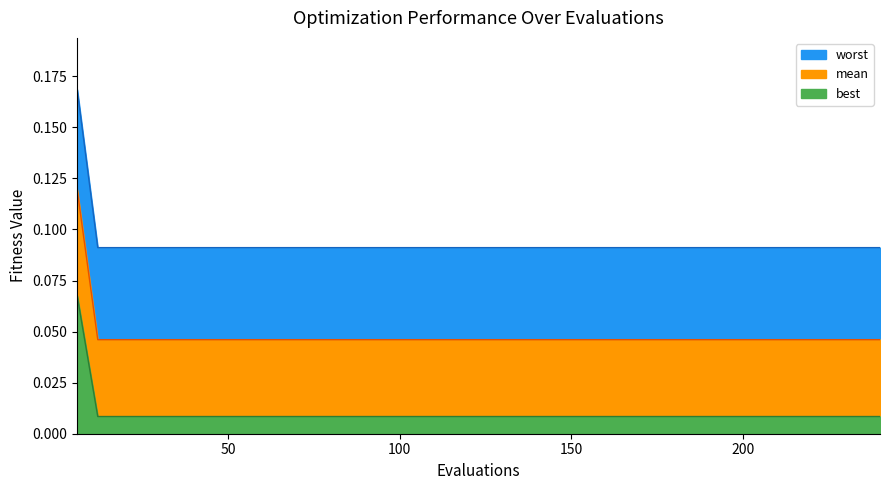

Reading right to left, extract all data points from this chart.

mean: 0.1	0.1	0.1	0.1	0.1	0.1	0.1	0.1	0.1	0.1	0.1	0.1	0.1	0.1	0.1	0.1	0.1	0.1	0.1	0.1	0.1	0.1	0.1	0.1	0.1	0.1	0.1	0.1	0.1	0.1	0.1	0.1	0.1	0.1	0.1	0.1	0.1	0.1	0.1	0.2
best: 0.0	0.0	0.0	0.0	0.0	0.0	0.0	0.0	0.0	0.0	0.0	0.0	0.0	0.0	0.0	0.0	0.0	0.0	0.0	0.0	0.0	0.0	0.0	0.0	0.0	0.0	0.0	0.0	0.0	0.0	0.0	0.0	0.0	0.0	0.0	0.0	0.0	0.0	0.0	0.1
worst: 0.0	0.0	0.0	0.0	0.0	0.0	0.0	0.0	0.0	0.0	0.0	0.0	0.0	0.0	0.0	0.0	0.0	0.0	0.0	0.0	0.0	0.0	0.0	0.0	0.0	0.0	0.0	0.0	0.0	0.0	0.0	0.0	0.0	0.0	0.0	0.0	0.0	0.0	0.0	0.1